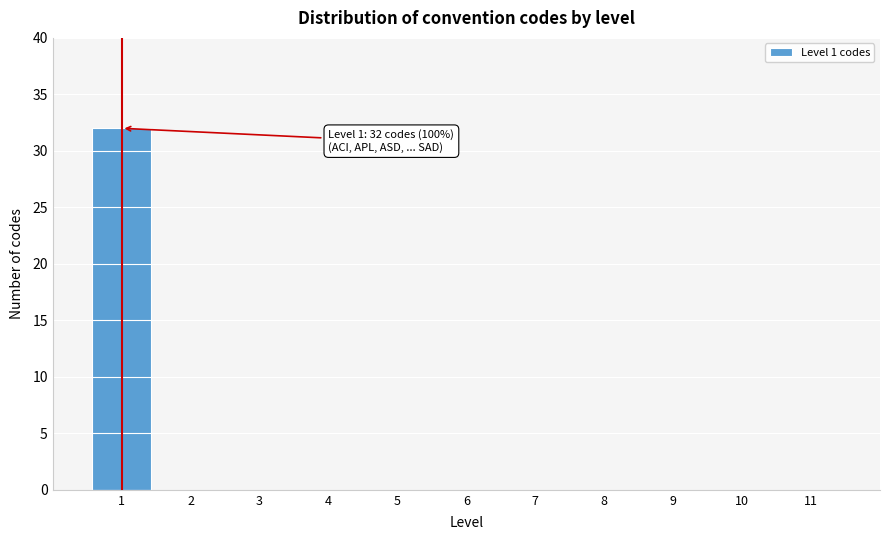

Reading left to right, transcribe all the data shown in this chart.

1=32	2=0	3=0	4=0	5=0	6=0	7=0	8=0	9=0	10=0	11=0